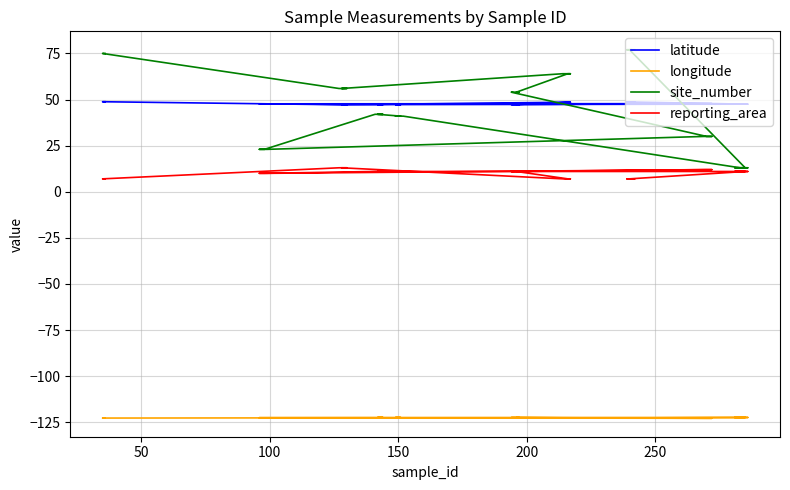

Which series has the largest range (max minus min)?

site_number